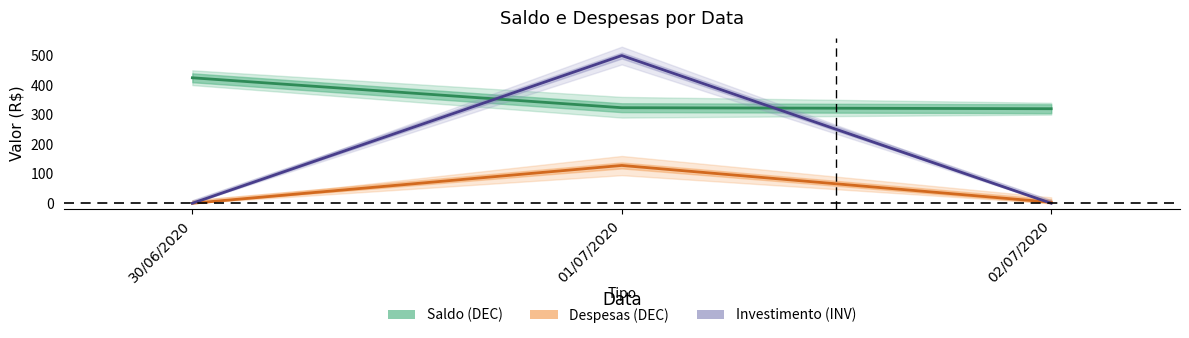

What is the difference between the maximum and minimum values in the Saldo (DEC) series?

104.7